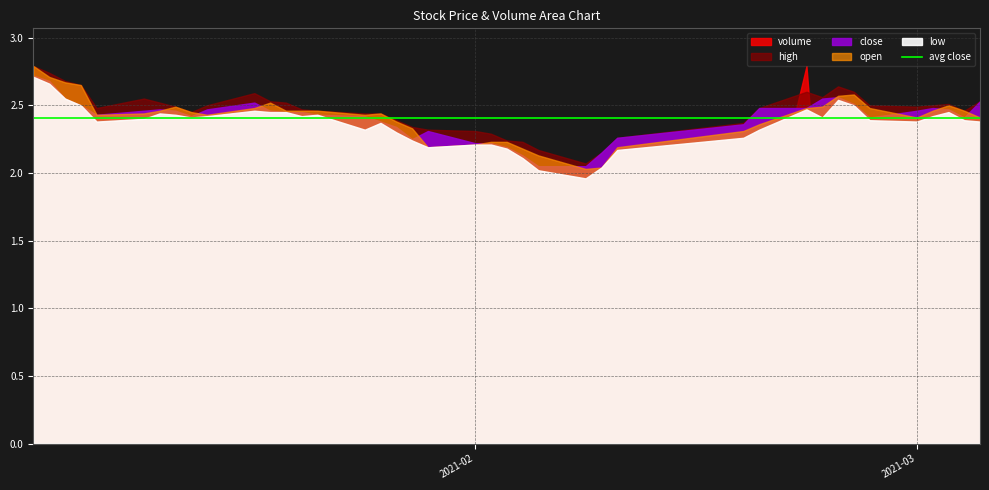

Where is close nearest to the value 2?

2021-02-05